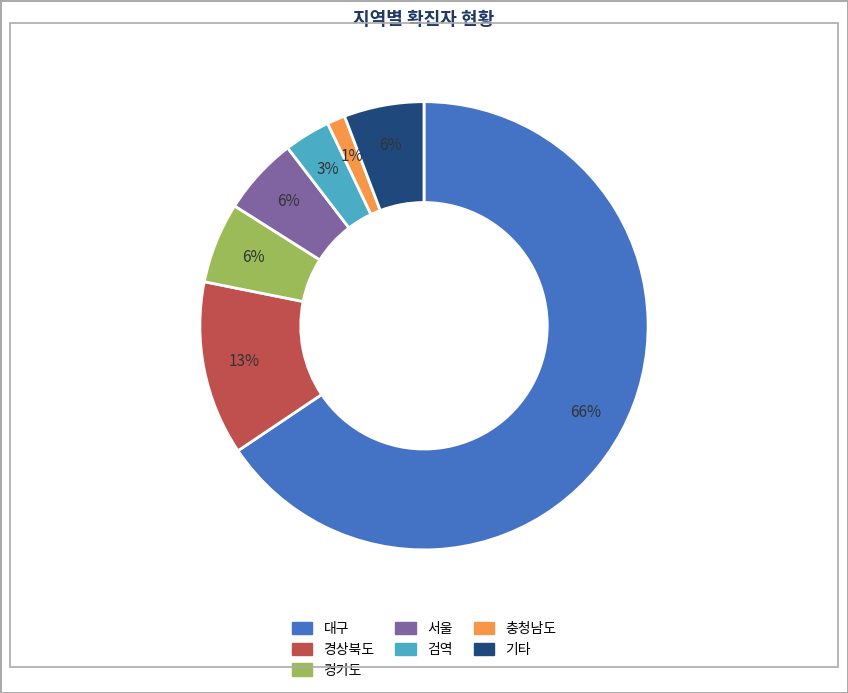

Is there any slice that represents more than half of the pie?

Yes